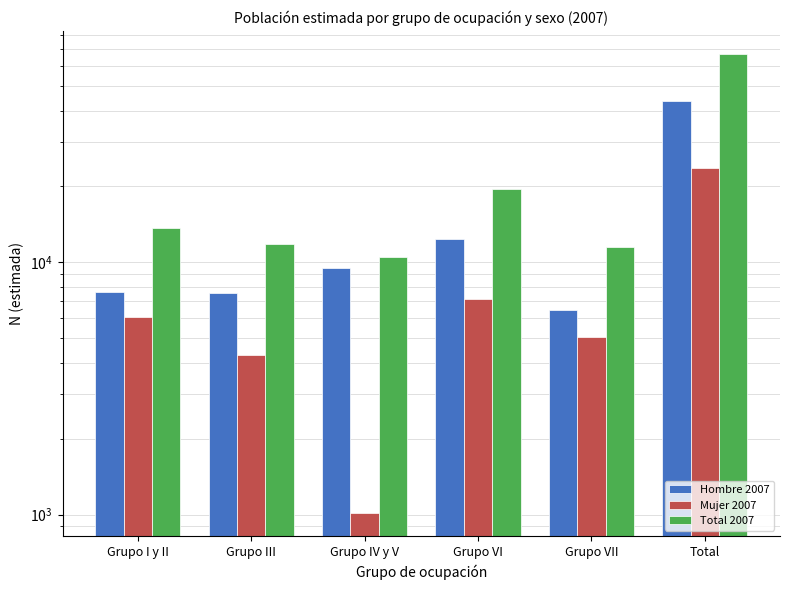

Which category has the highest value in the Hombre 2007 series?

Total